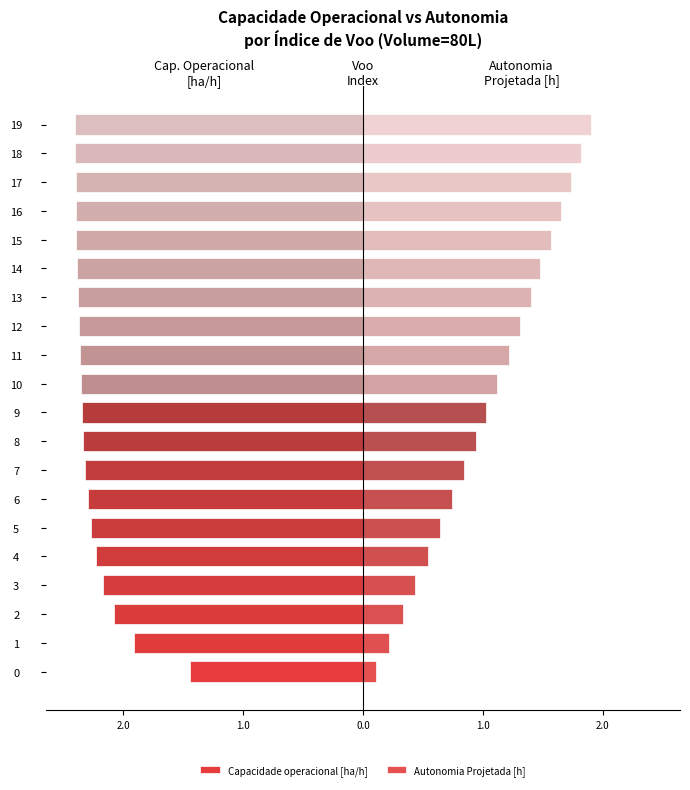

What is the average value of the Autonomia Projetada [h] series?

1.1